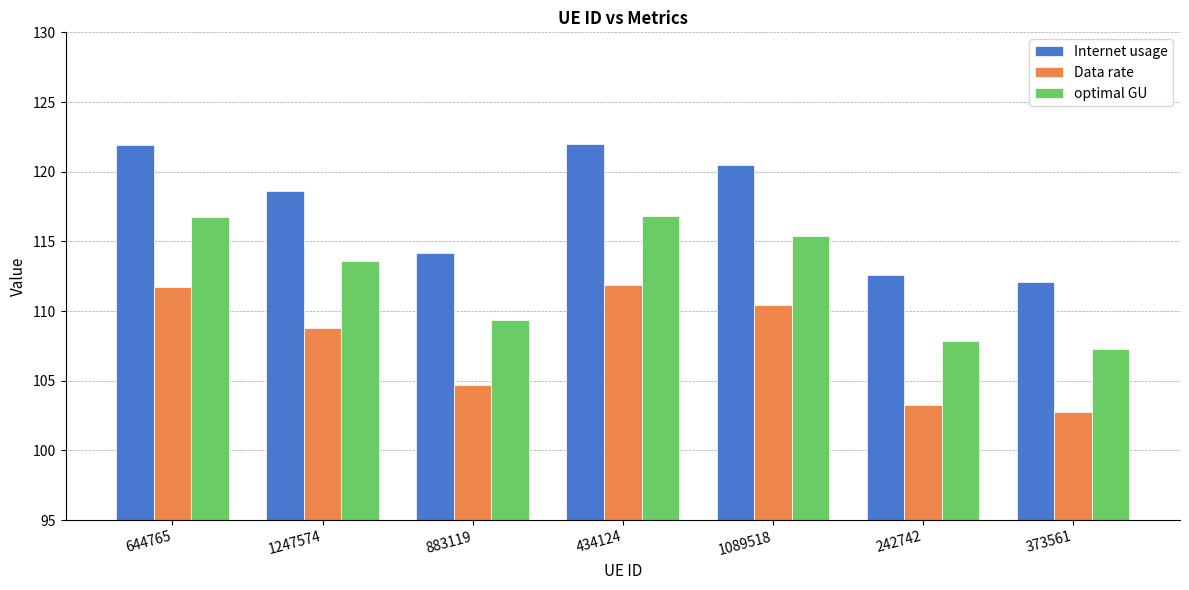

What is the difference between the Internet usage values at 242742 and 644765?

9.3